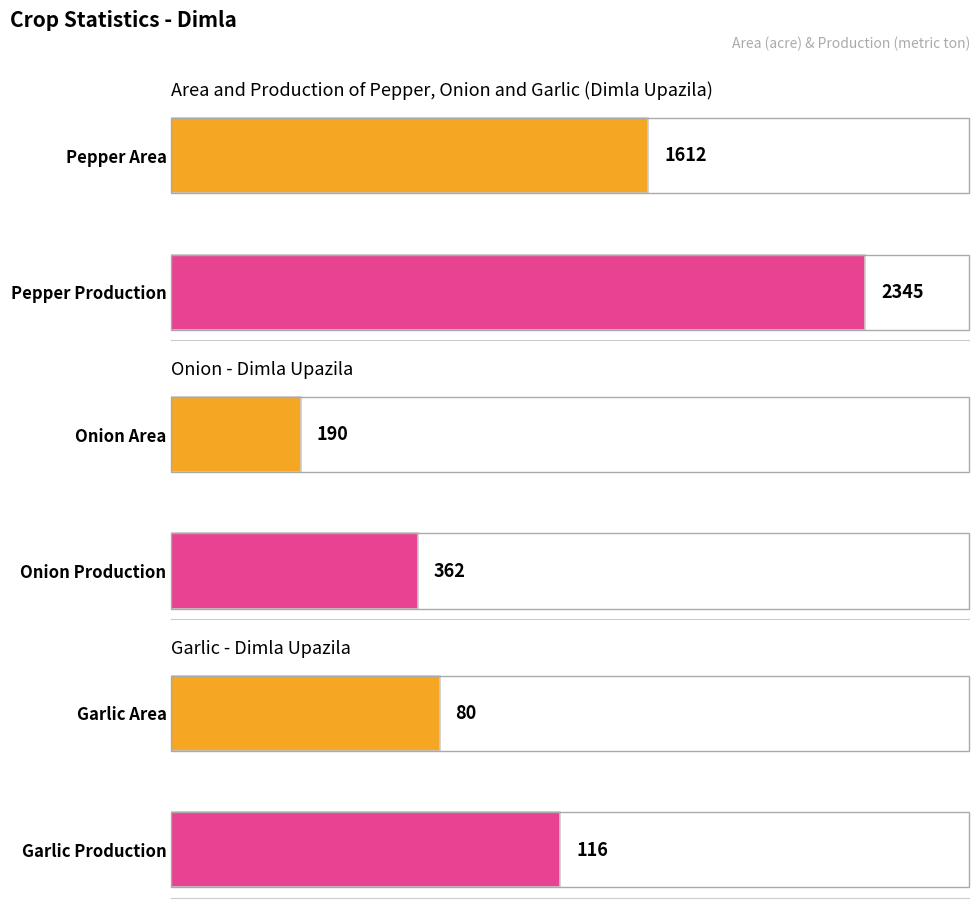

How many bars are there in each group?

6